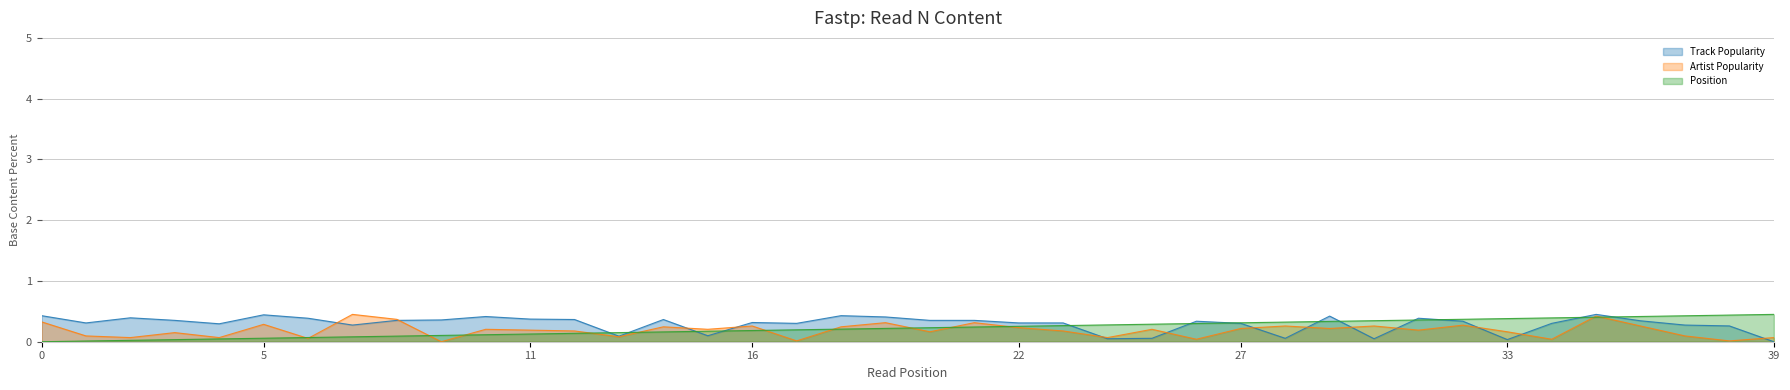

After their last crossing, which series has the higher values: Artist Popularity or Track Popularity?

Artist Popularity